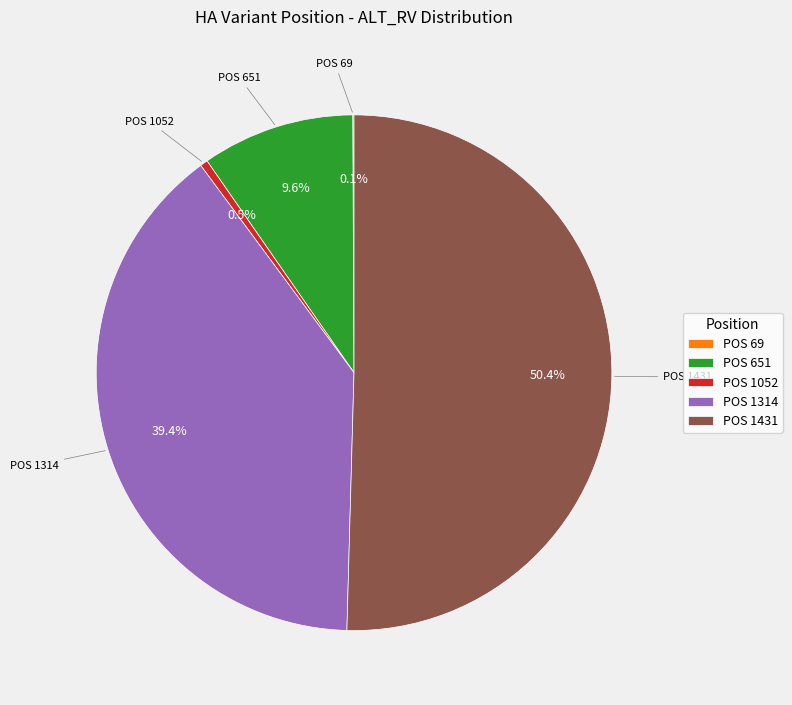

Which has a higher value, POS 1314 or POS 1431?

POS 1431